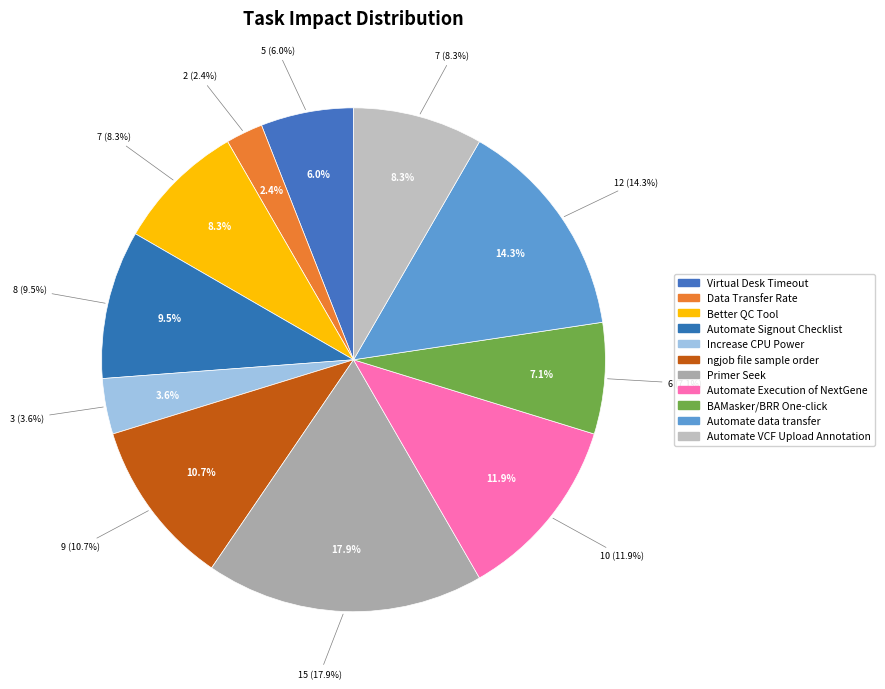

True or false: BAMasker/BRR One-click accounts for 1% of the total.

False